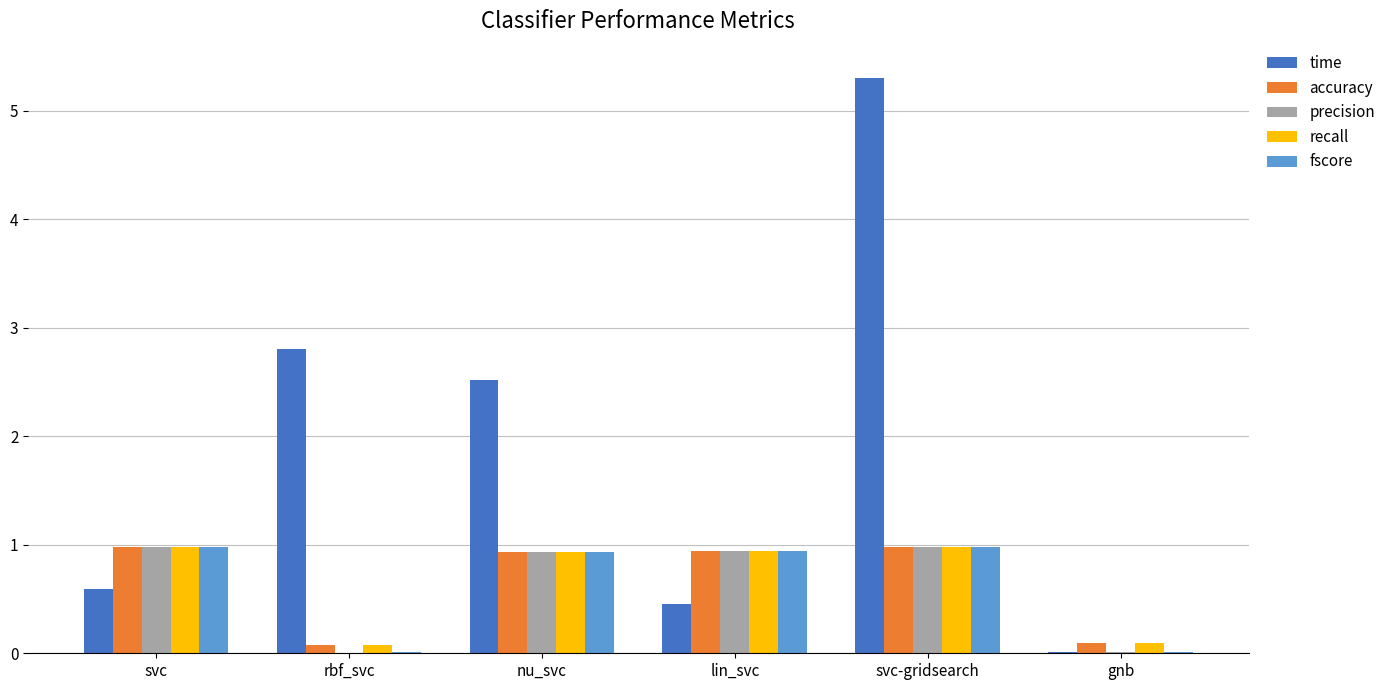

Are the bars horizontal?

No